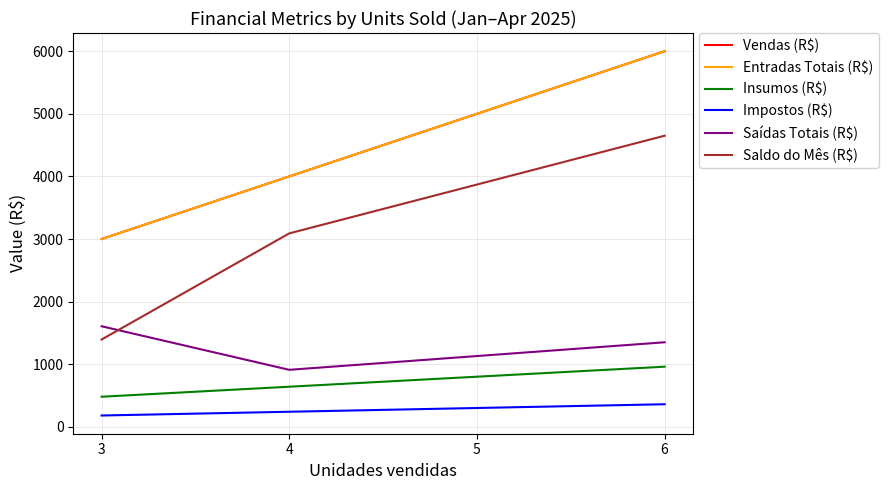

The value of Saldo do Mês (R$) at 6 is 8012. True or false?

False